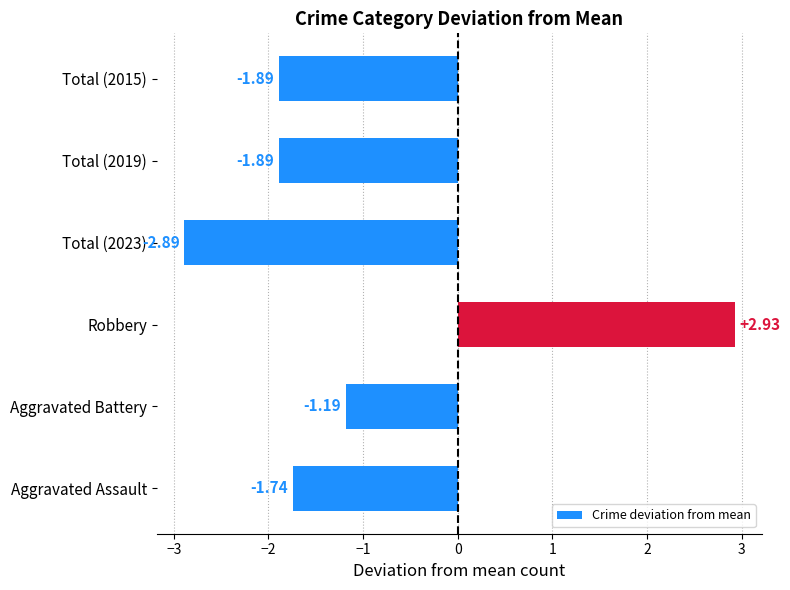

What is the average value?

-1.1